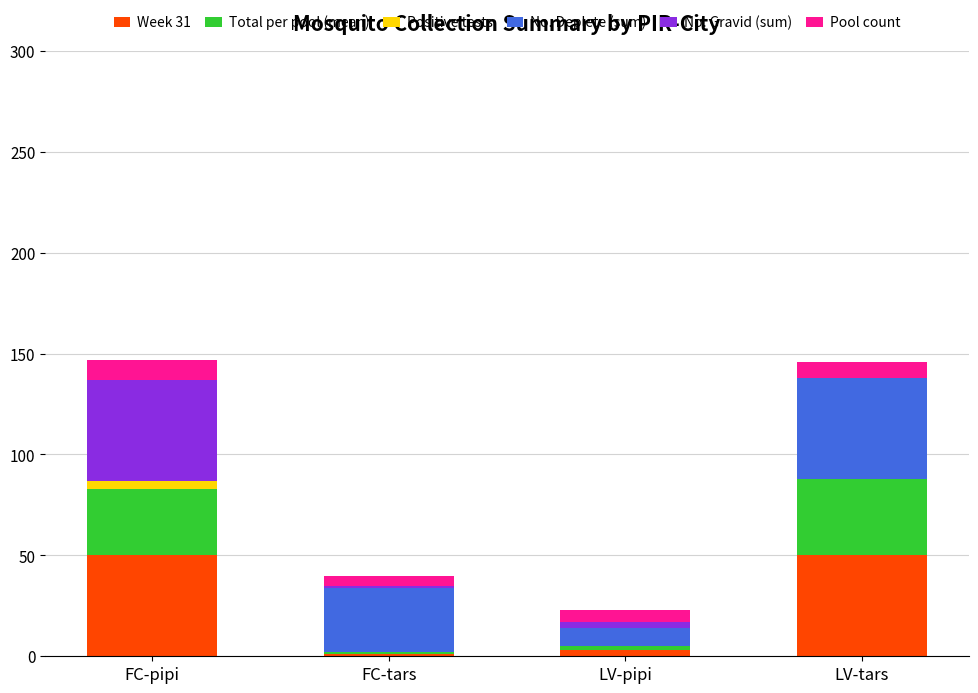

Reading left to right, what are the values for Week 31?

FC-pipi=50	FC-tars=1	LV-pipi=3	LV-tars=50